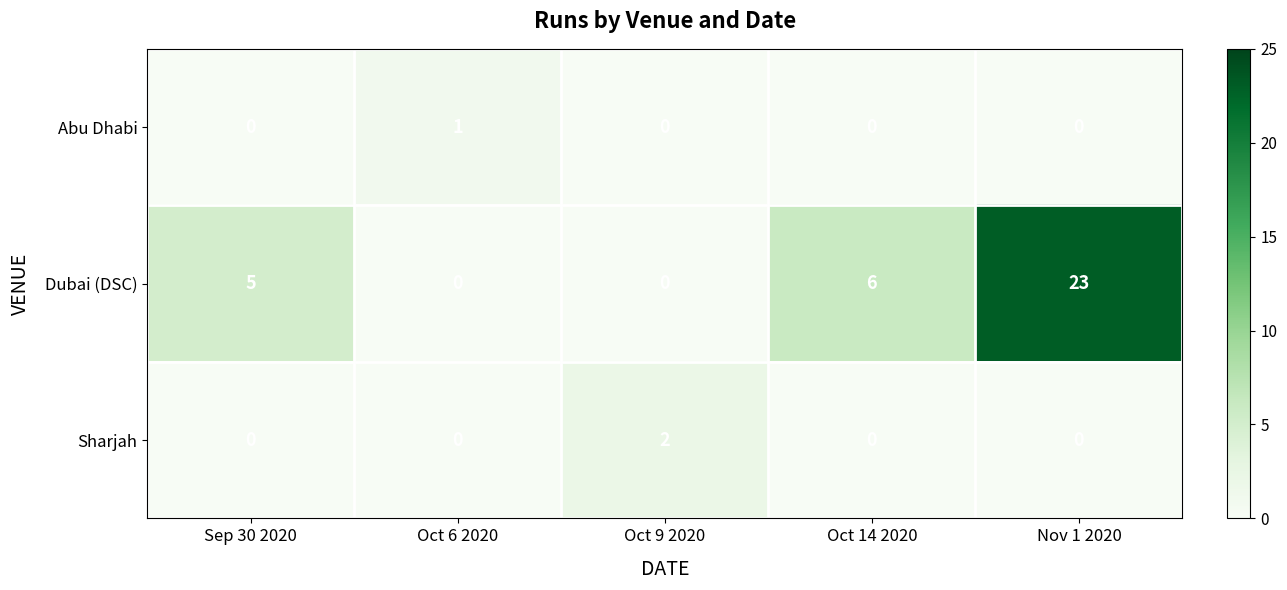

Count the number of categories in the chart.

5